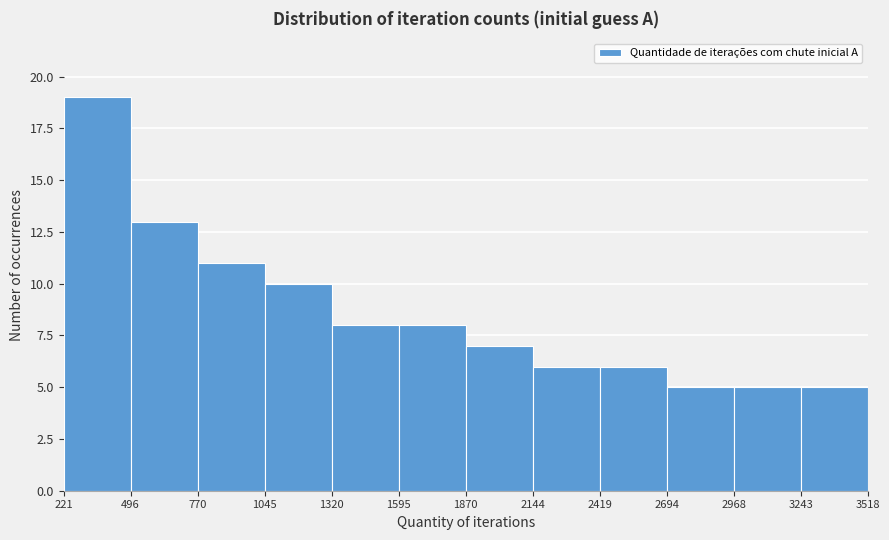

Which range on the x-axis has the tallest bar?

221 to 496